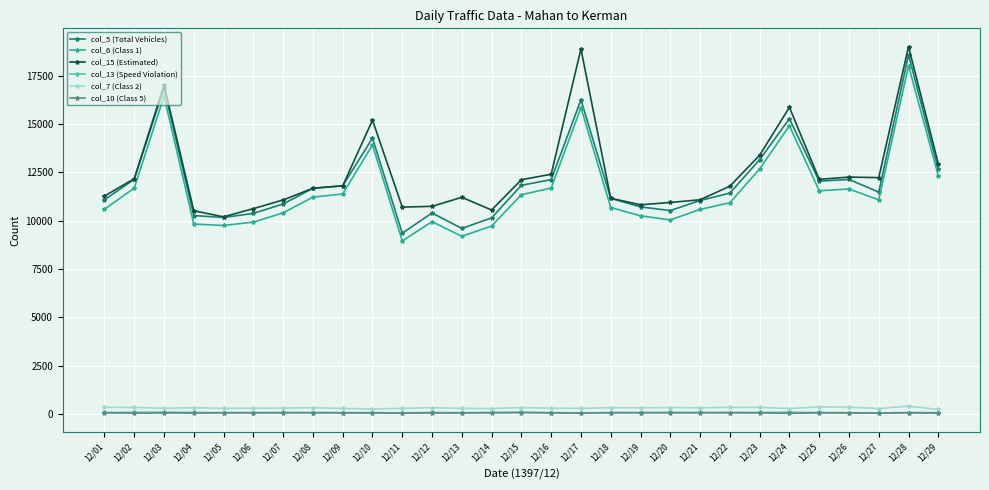

The value of col_5 (Total Vehicles) at 12/06 is 10375. True or false?

True